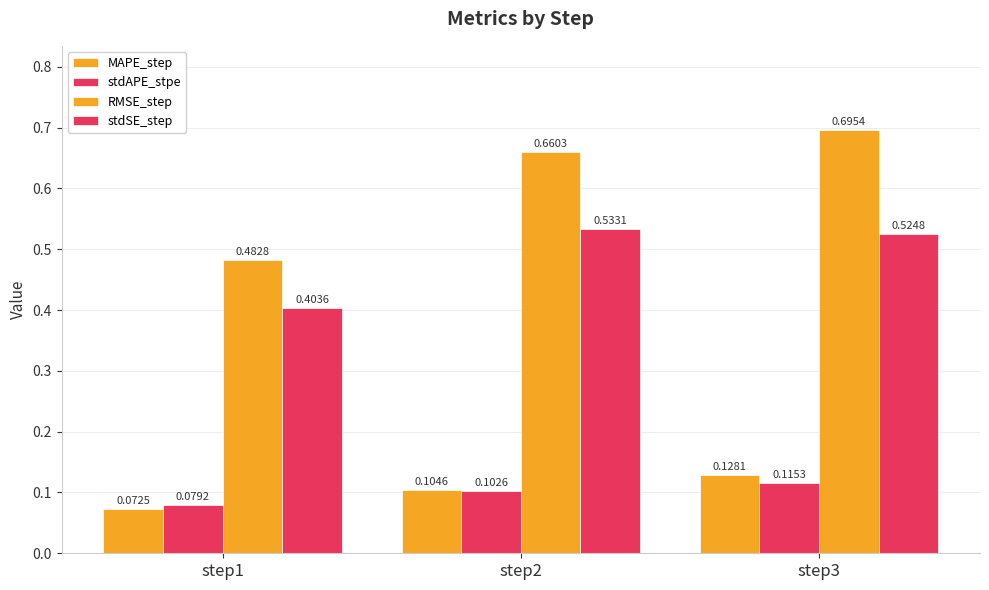

The value of MAPE_step at step3 is 0.1. True or false?

True